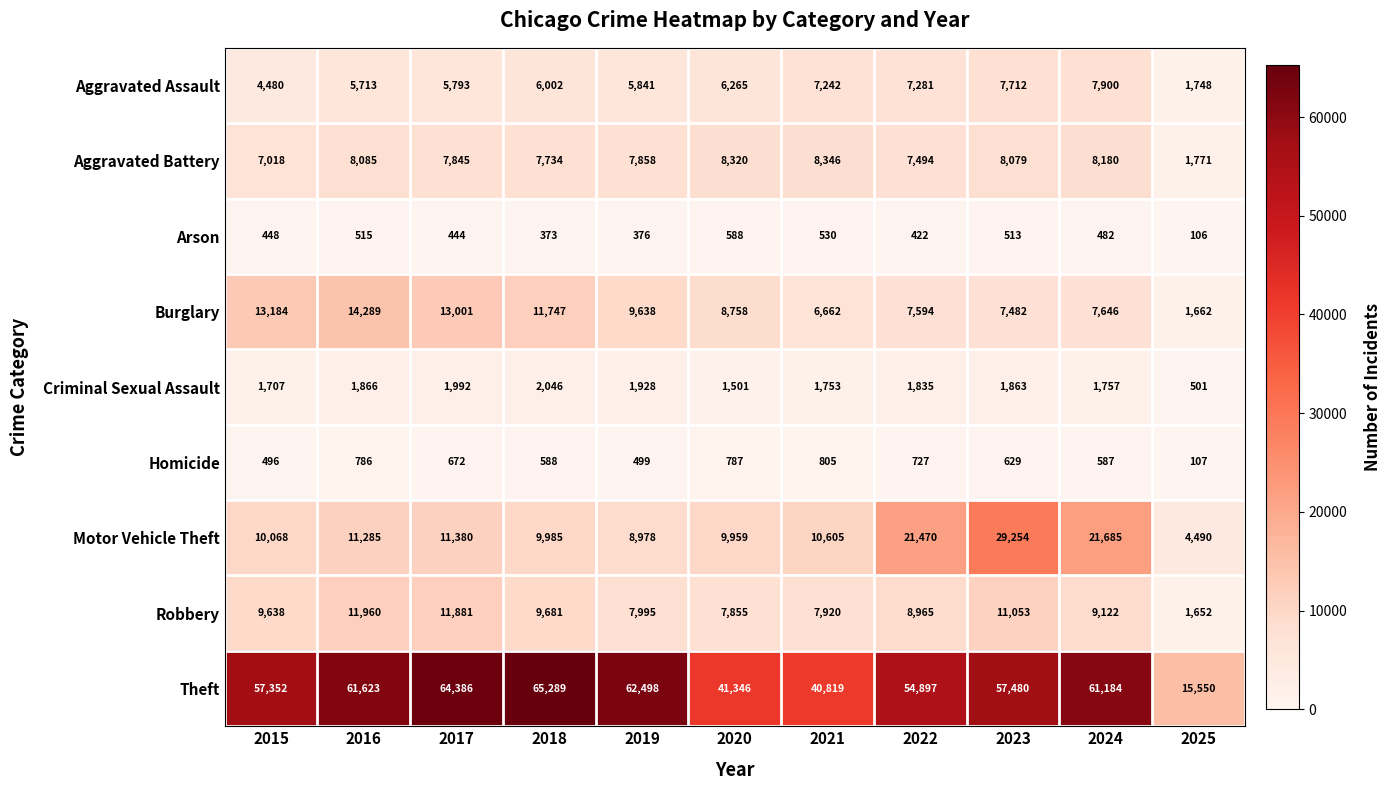

Which label corresponds to the smallest value in the chart?

2025